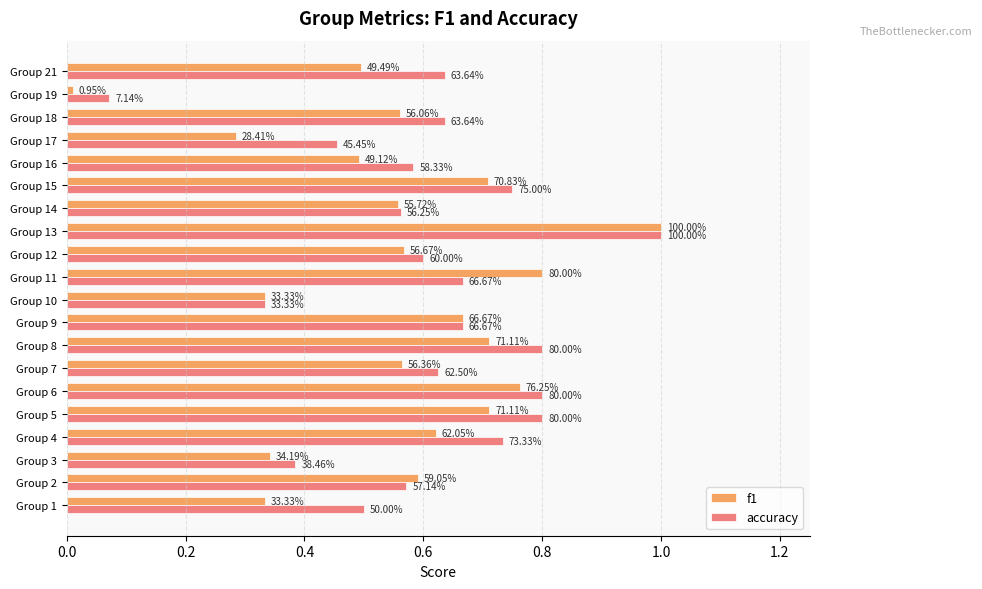

What are all the series names shown in the legend?

f1, accuracy